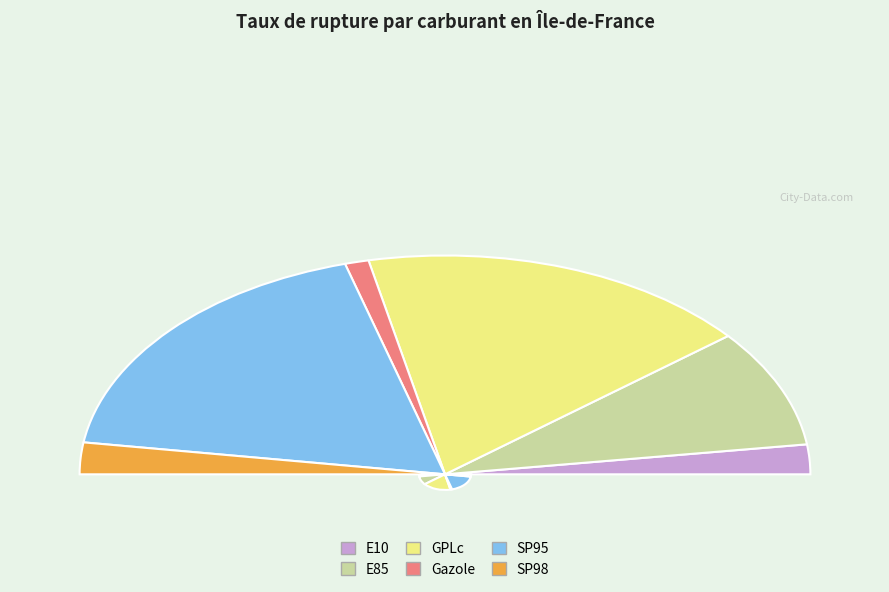

How many segments does this pie chart have?

6